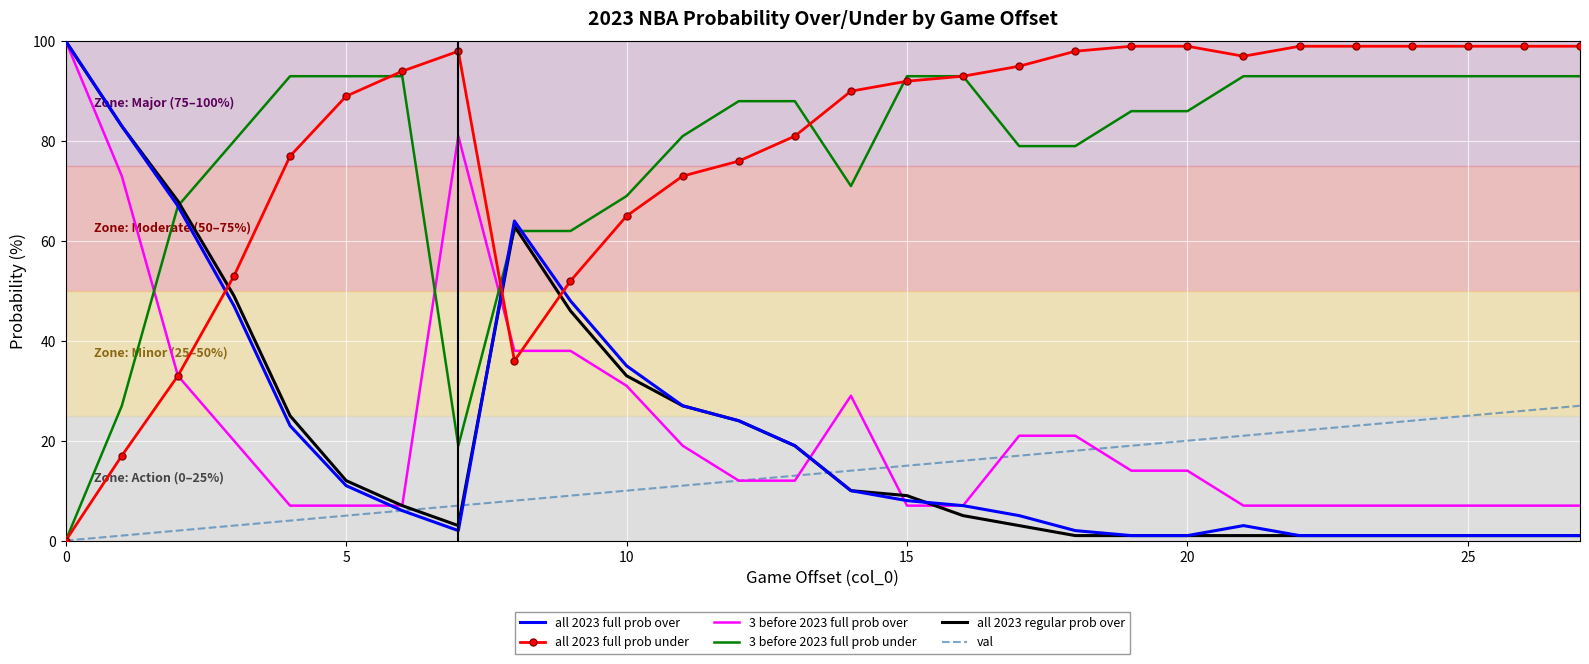

What is the highest value of the val series?

27